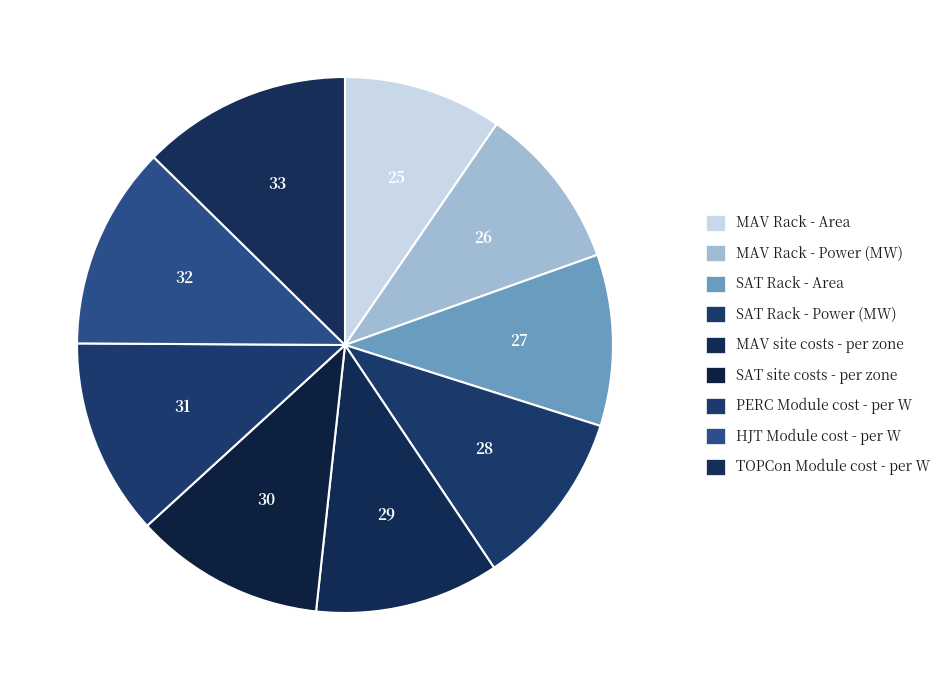

To the nearest percent, what is the combined percentage of SAT Rack - Power (MW) and MAV site costs - per zone?

22%